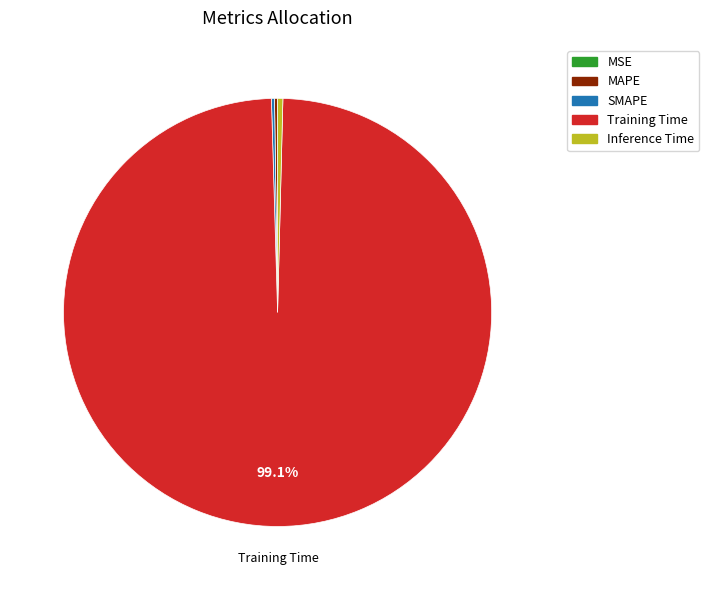

Does Training Time represent more than half of the total?

Yes